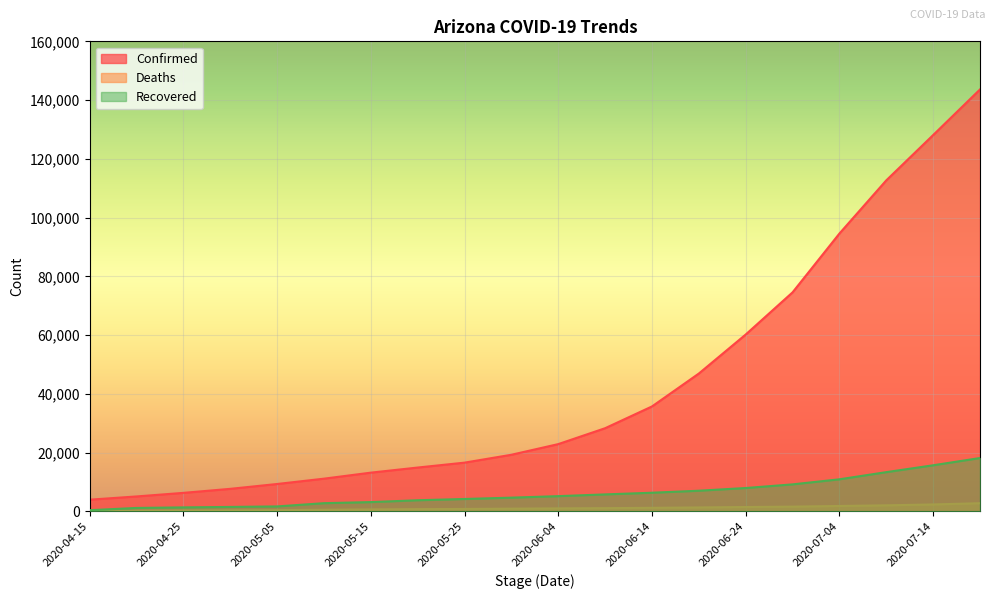

At which label does Recovered first exceed 5172?

2020-06-09